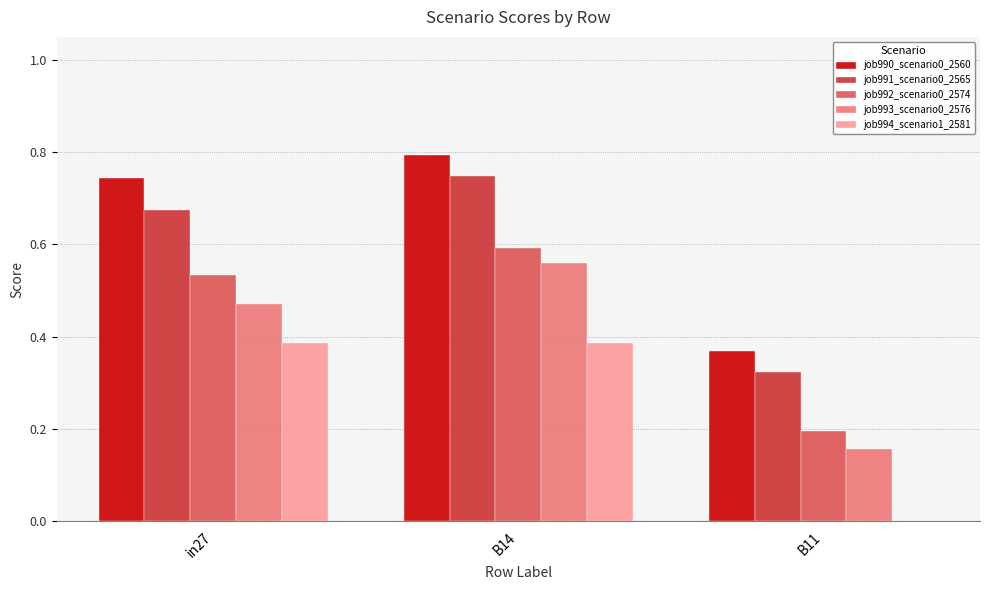

What is the total value across all series at B14?

3.1